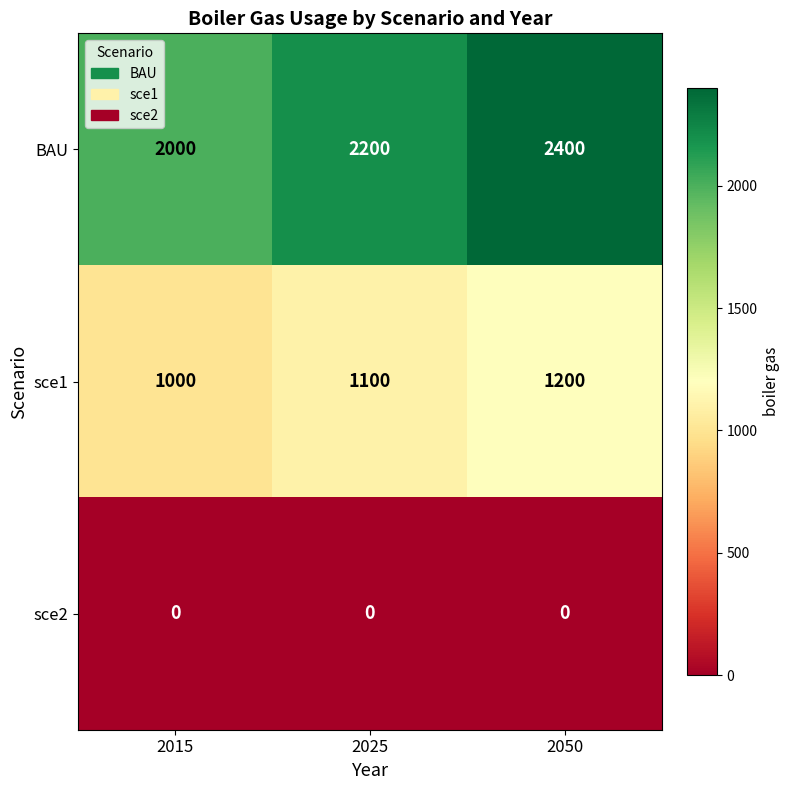

At 2015, list the series in order from largest to smallest.

BAU, sce1, sce2